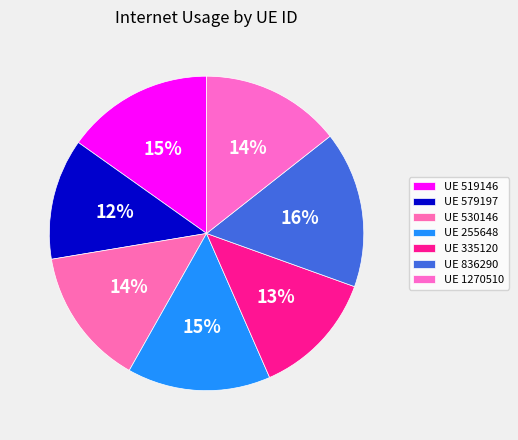

Count the number of slices in the pie.

7